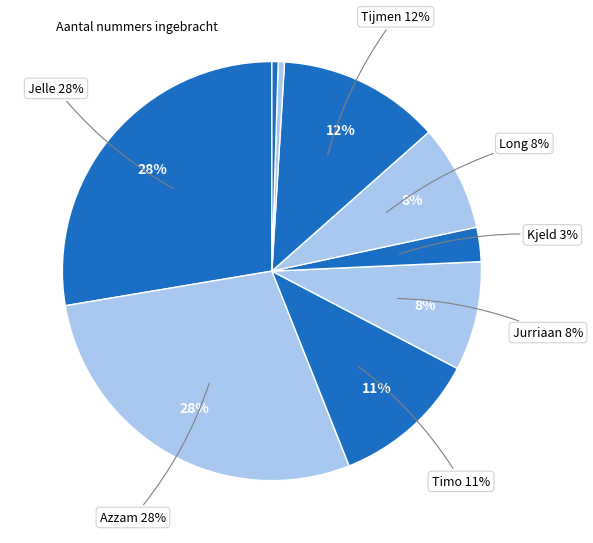

Rank the categories by value from lowest to highest.

Victor, Jochem, Kjeld, Long, Jurriaan, Timo, Tijmen, Jelle, Azzam